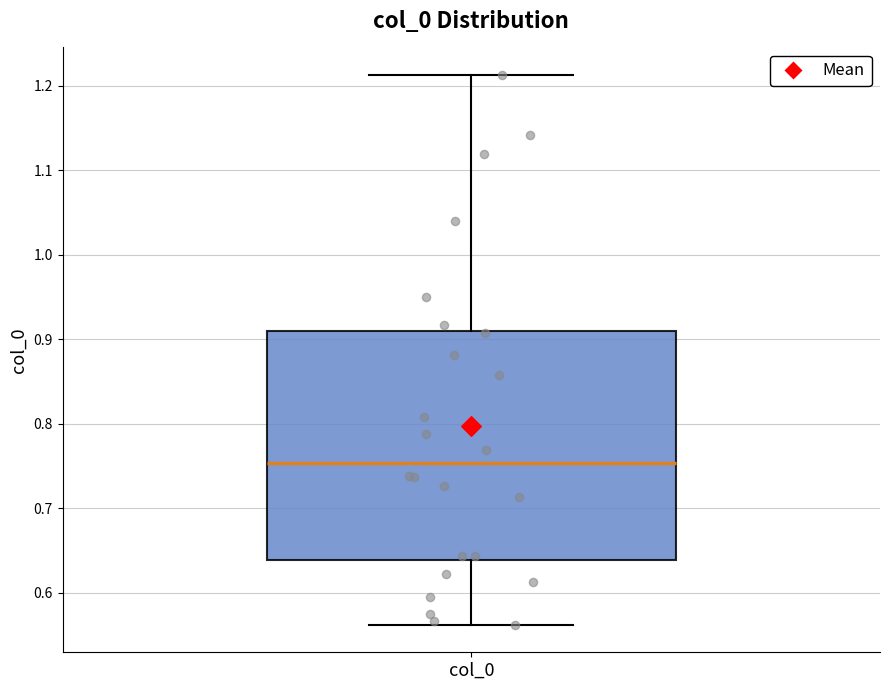

Transcribe this box plot: give where the median line is, the range the box spans, and where the two whiskers end, as read against the y-axis. The values are not printed on the chart, so give them approximately, as read against the axis.

median 0.75, box 0.64 to 0.91, whiskers 0.56 to 1.21